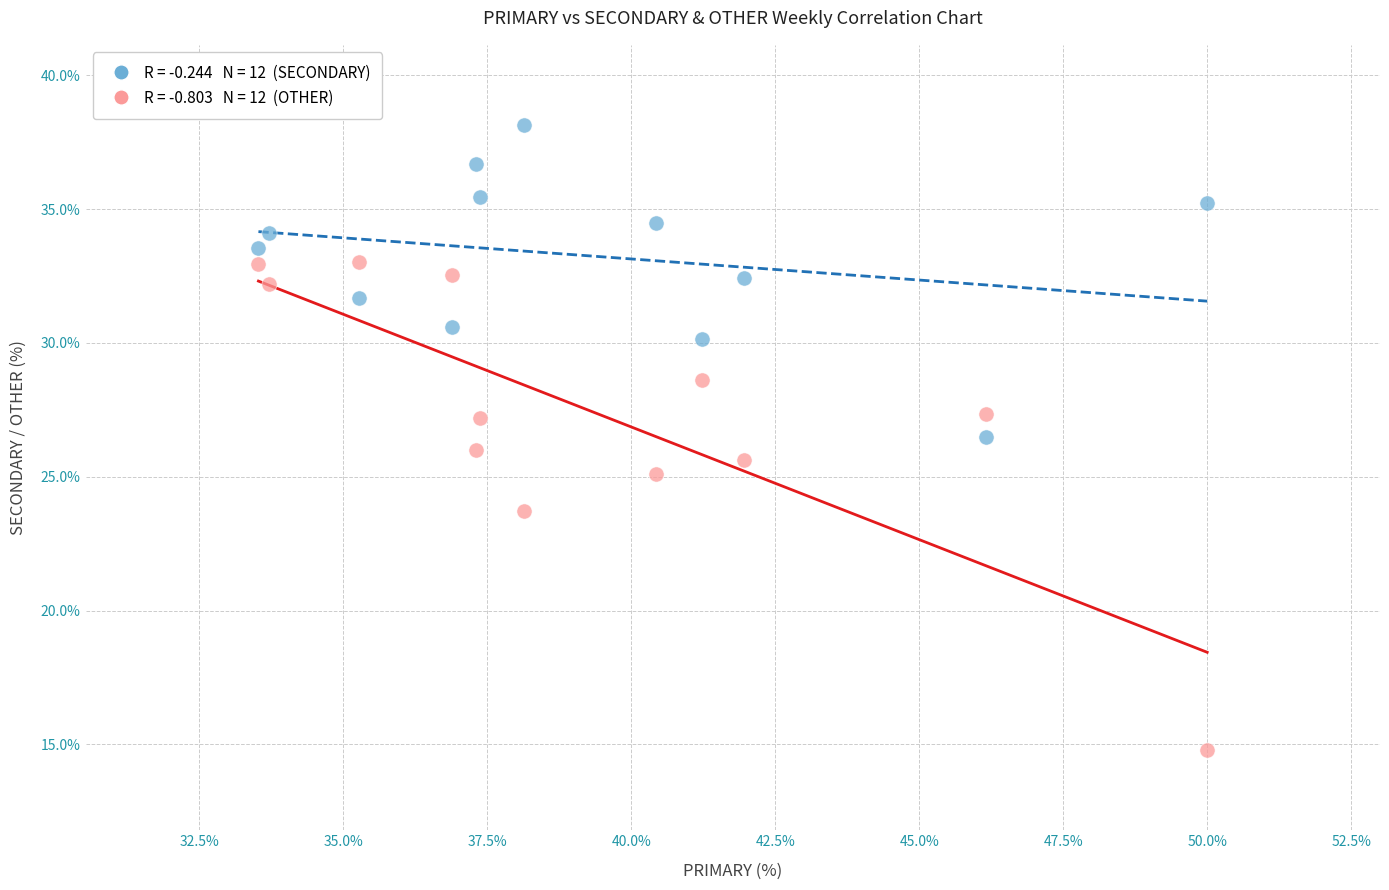

Across all data points, what is the range of X values (max minus min)?

16.5